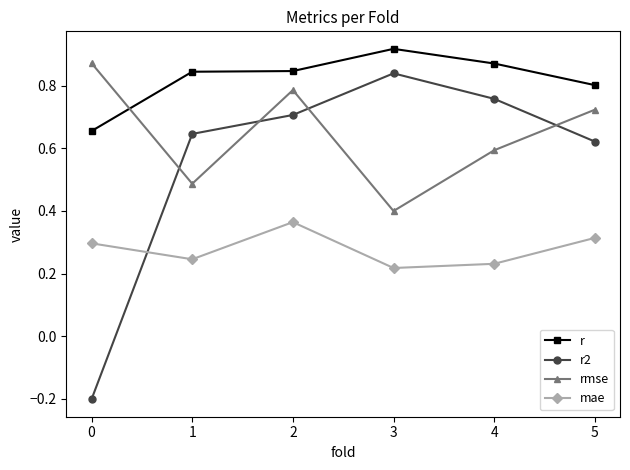

Which series has the largest total across all categories?

r